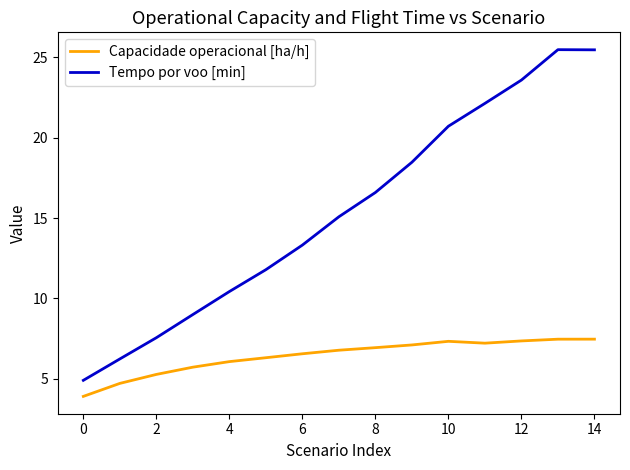

In Tempo por voo [min], how many points are higher than both neighbors (excluding endpoints)?

1